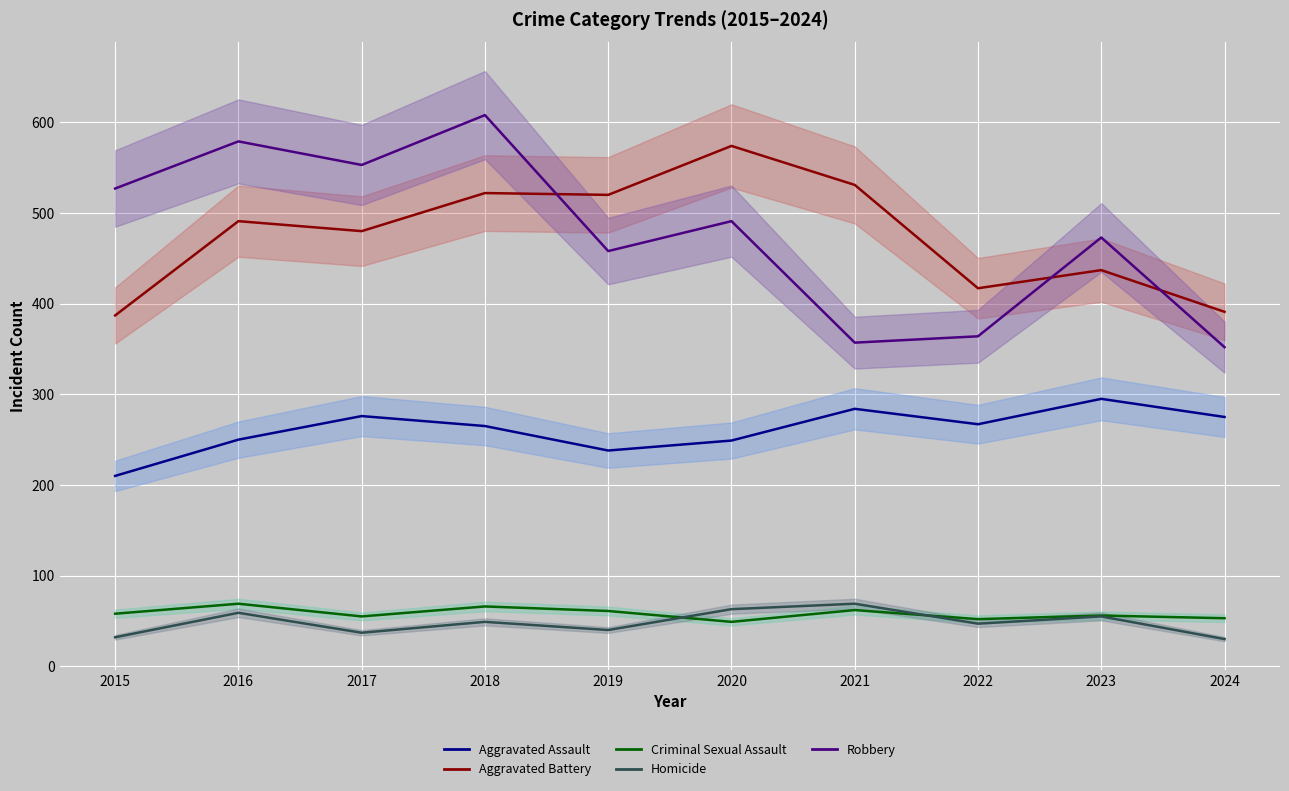

True or false: Aggravated Battery and Homicide intersect in this chart.

False